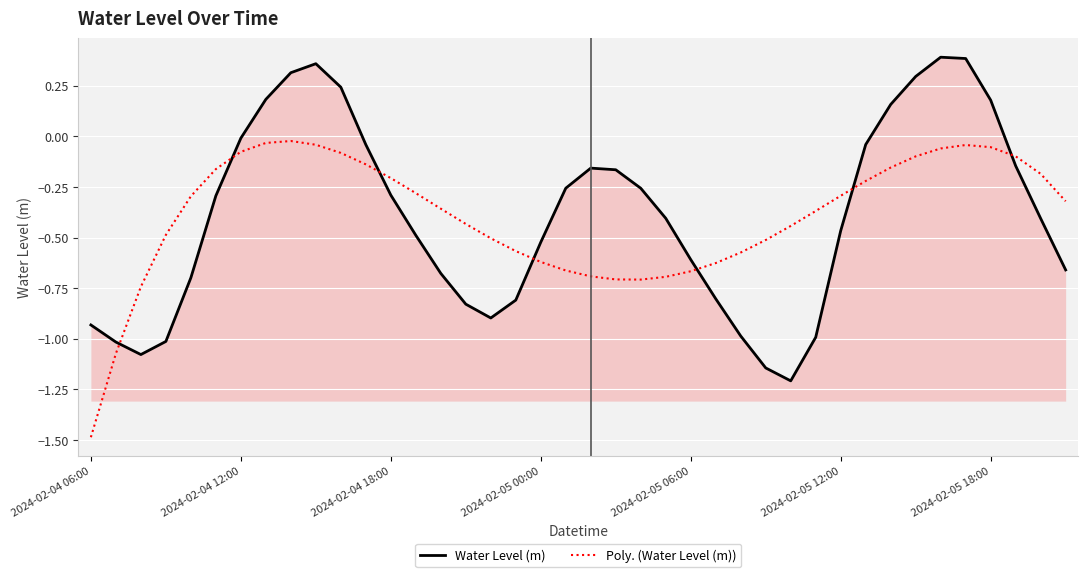

What is the lowest value of the Water Level (m) series?

-1.2